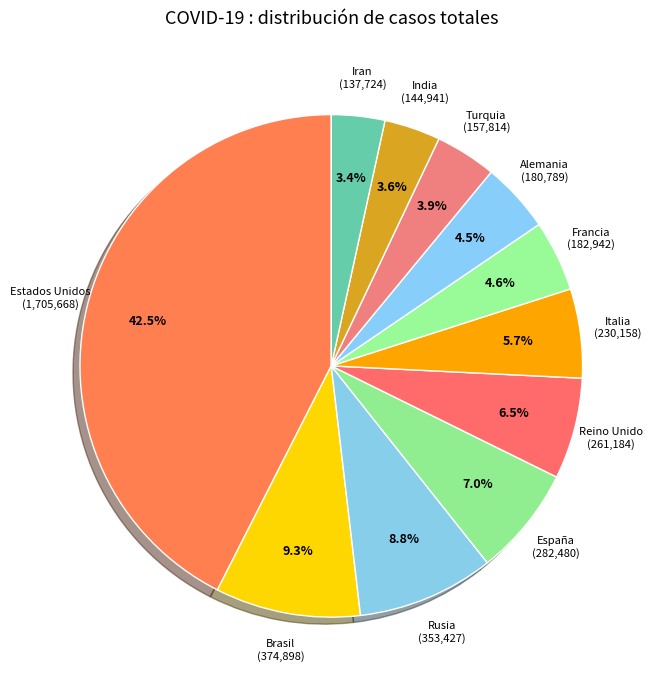

Which has a higher value, Francia (182,942) or India (144,941)?

Francia (182,942)